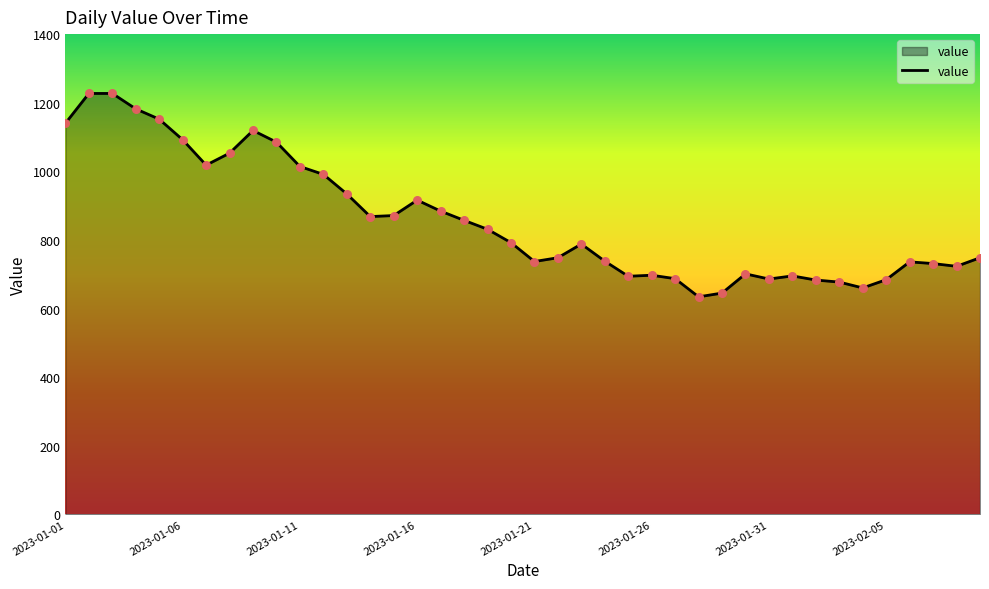

What is the minimum value shown in the chart?

634